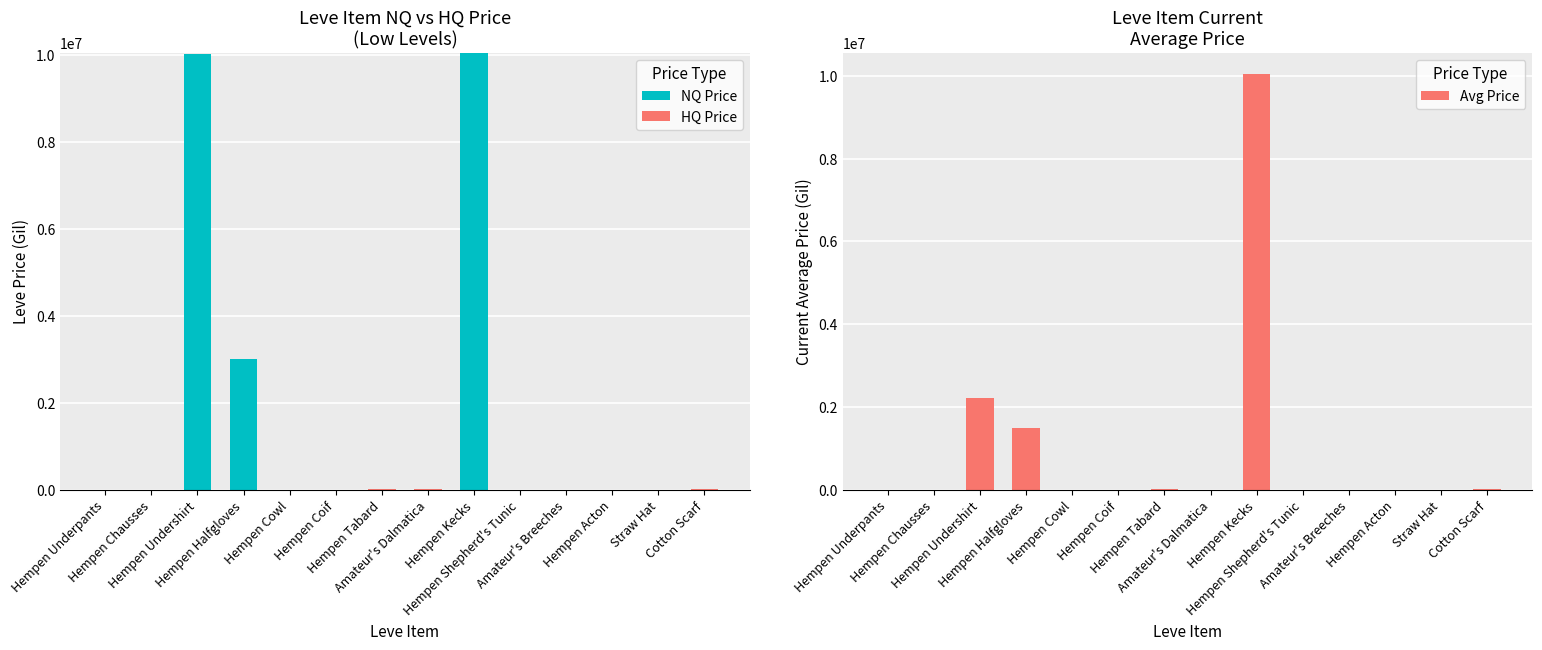

What is the average value of the NQ Price series?

1649978.9